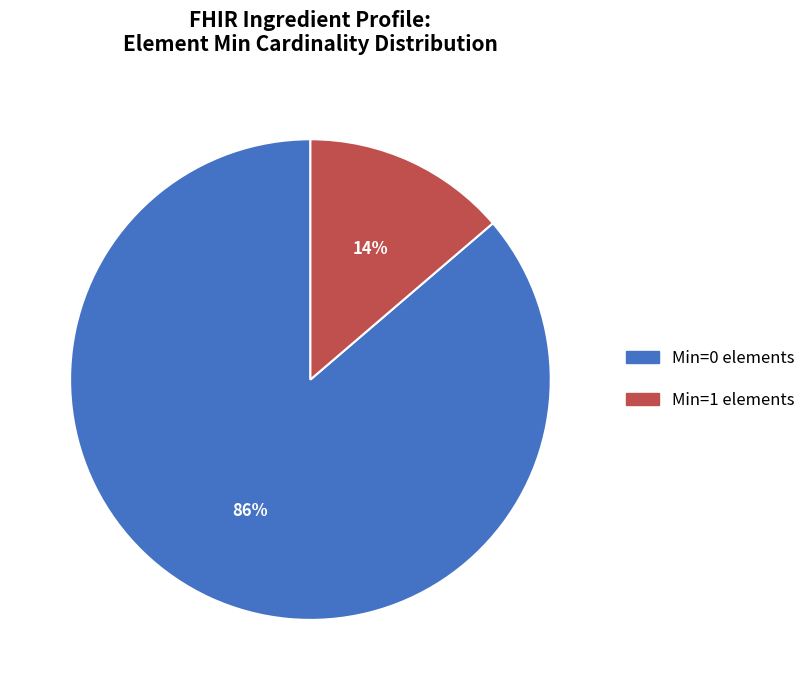

Is there any slice that represents more than half of the pie?

Yes